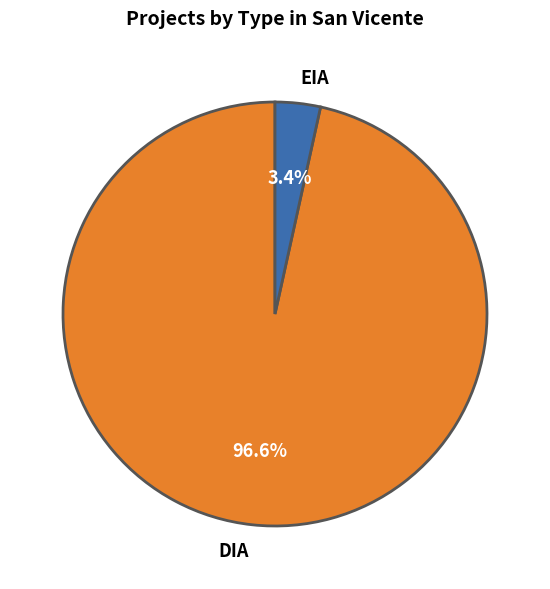

Rank the categories by value from lowest to highest.

EIA, DIA